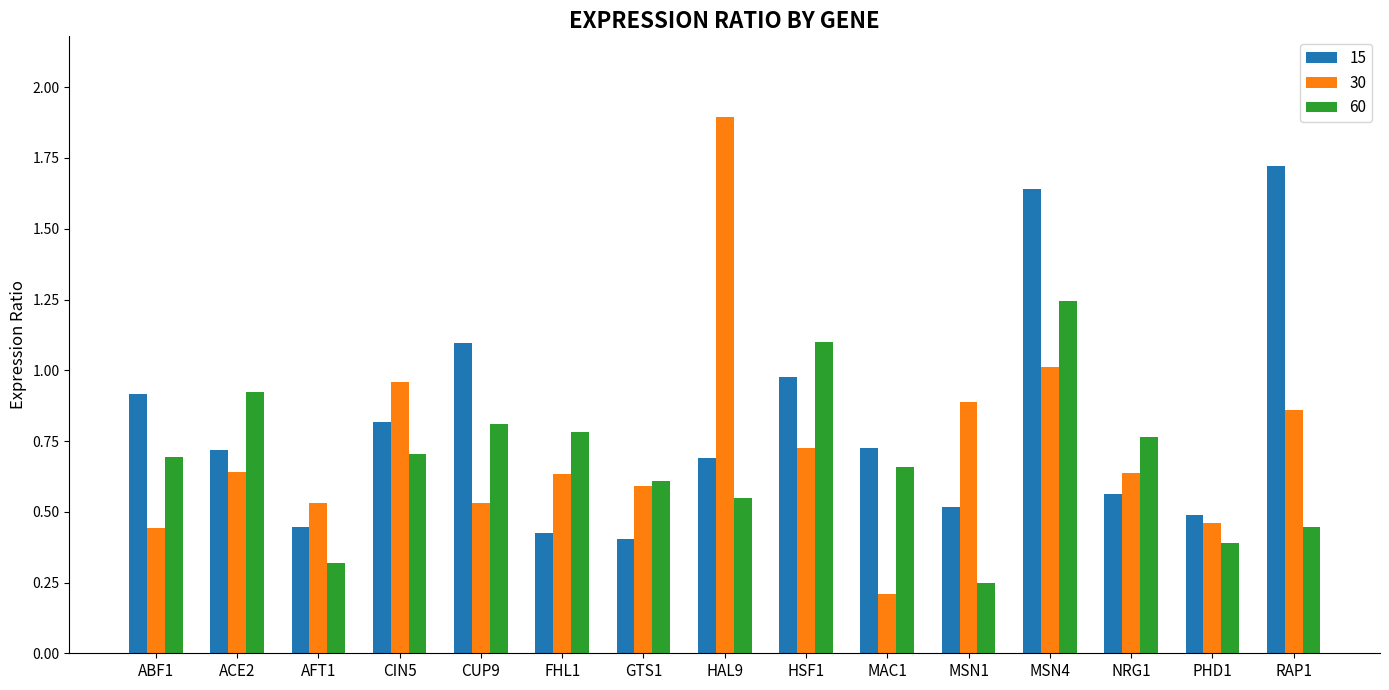

Between CIN5 and PHD1, which series saw the biggest shift?

30